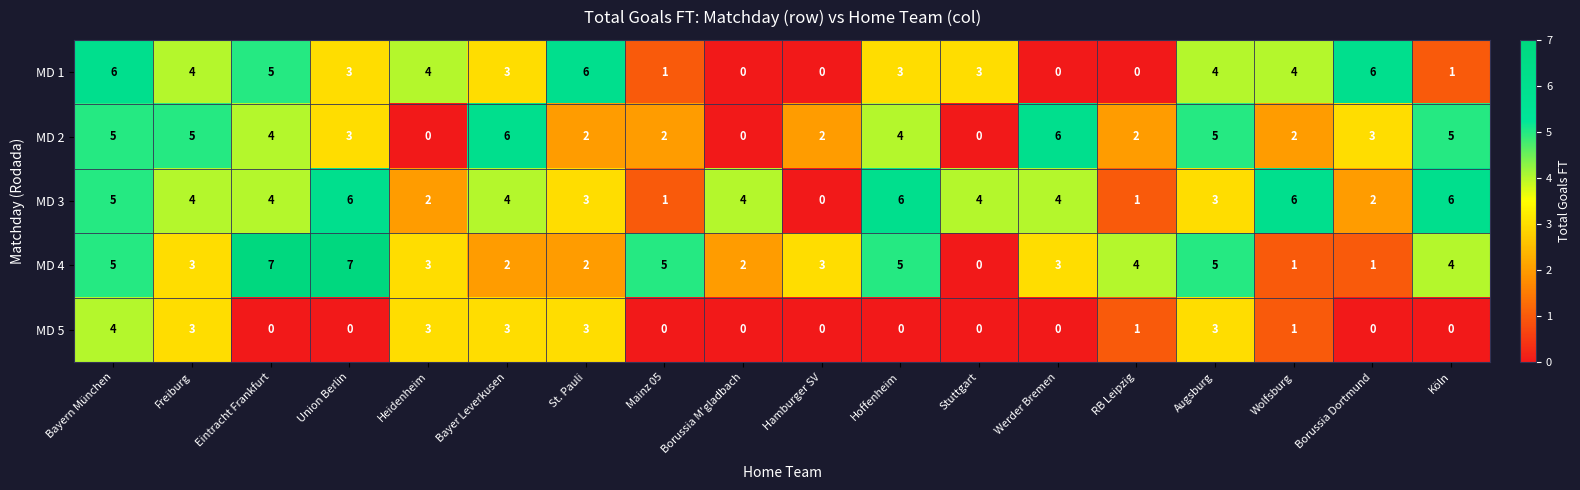

What is the average value of the MD 4 series?

3